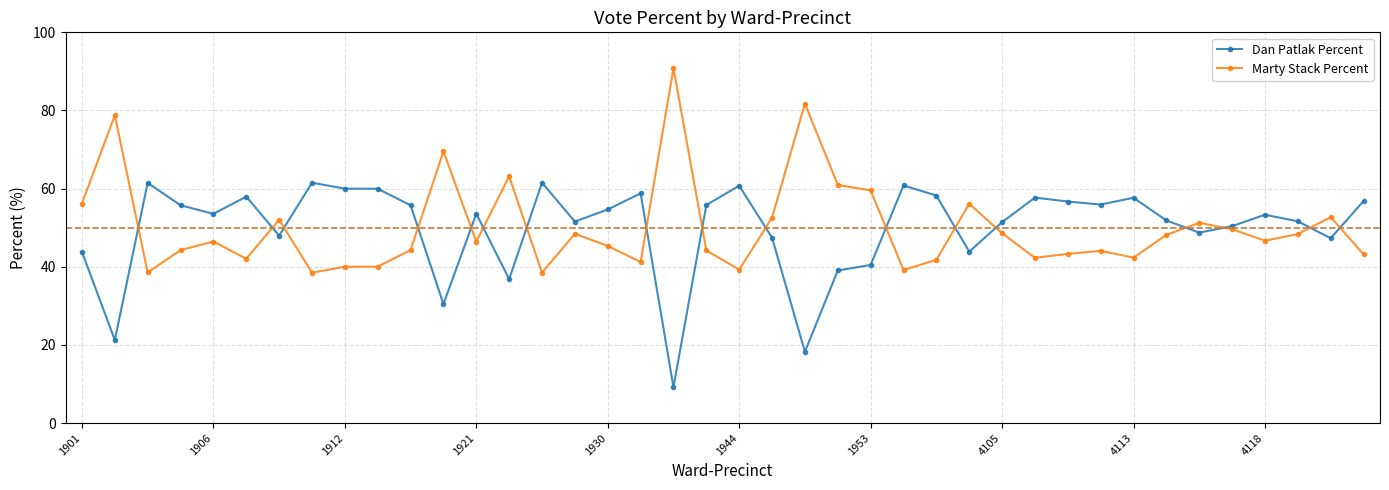

True or false: Dan Patlak Percent has more than 1 interior local peaks.

True